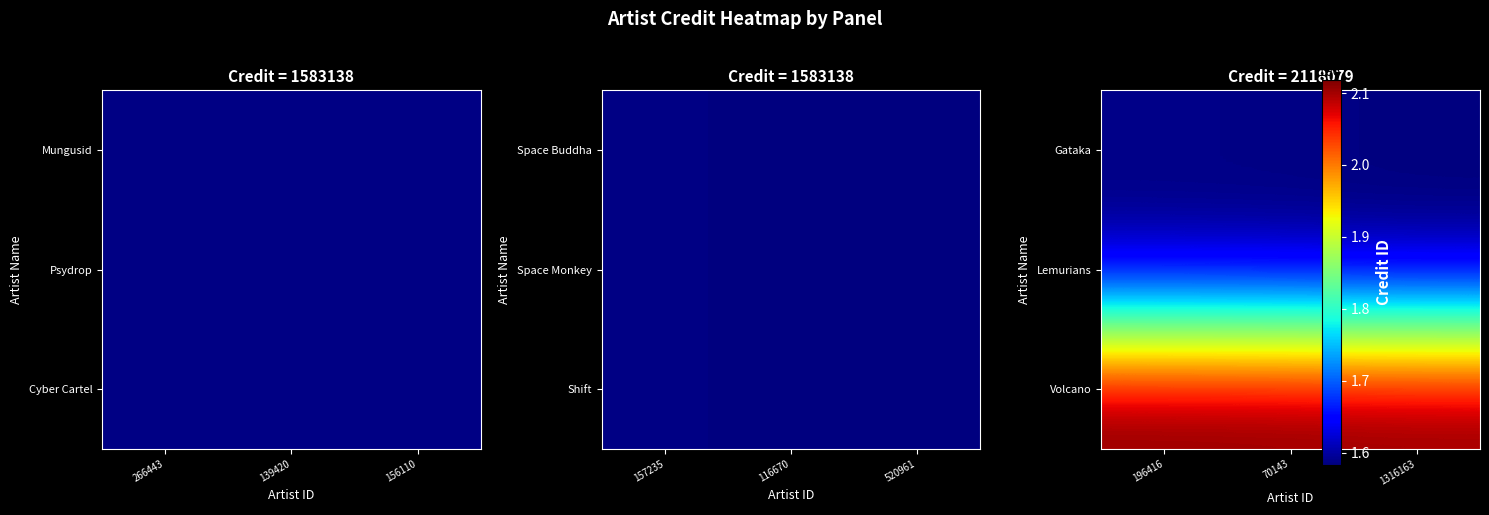

What is the difference between the highest and lowest values at 196416?

534941.0